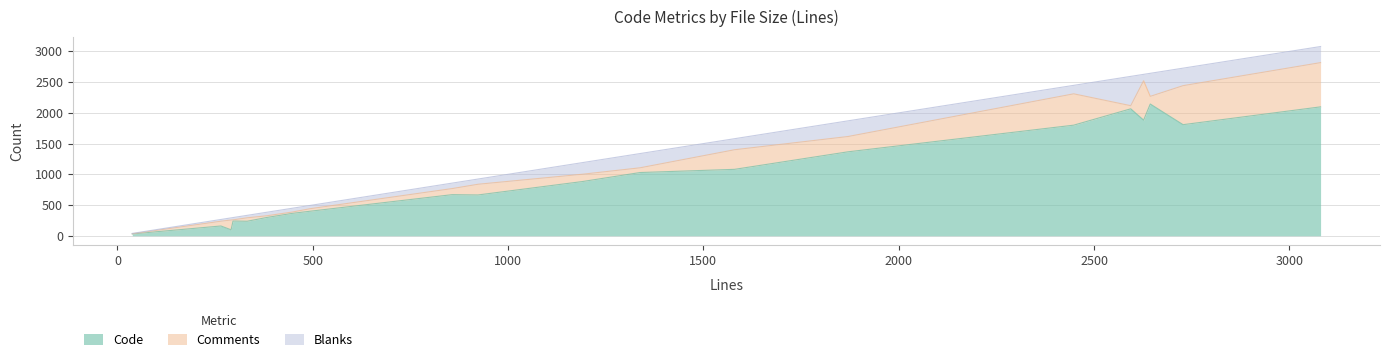

What is the value of the Comments point at the 6th from the left?

41